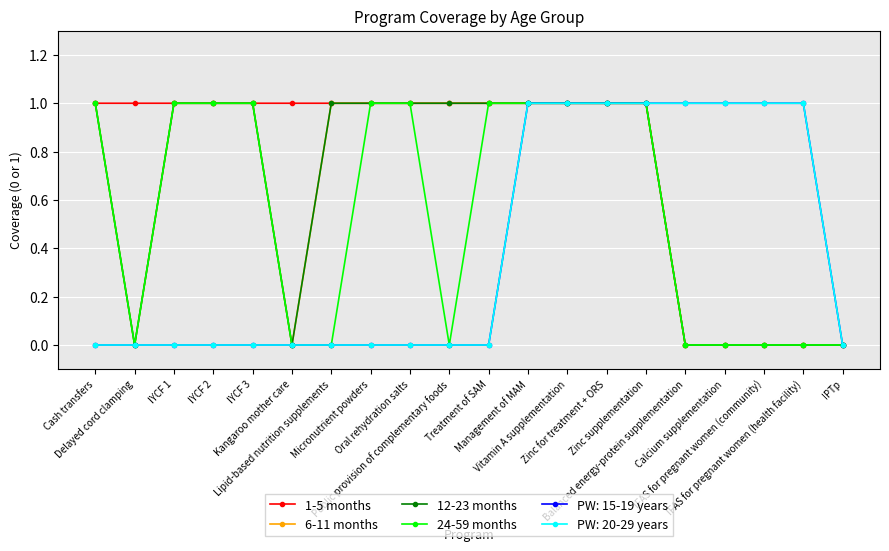

At which category does the chart reach its minimum across all series?

Balanced energy-protein supplementation